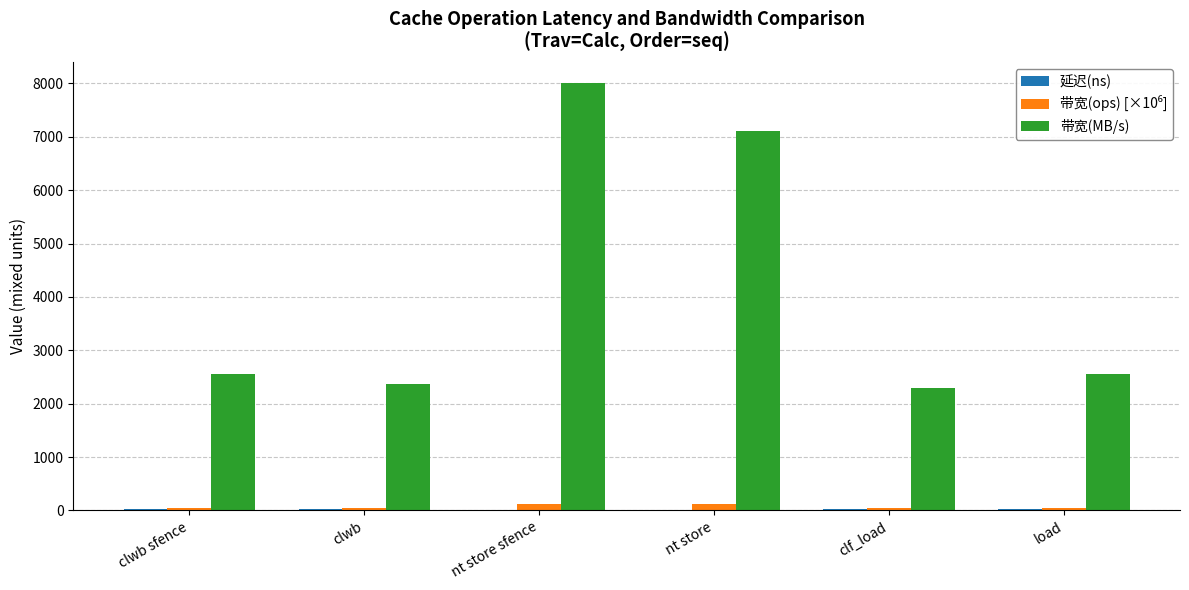

Between clwb and nt store sfence, which series saw the biggest shift?

带宽(MB/s)